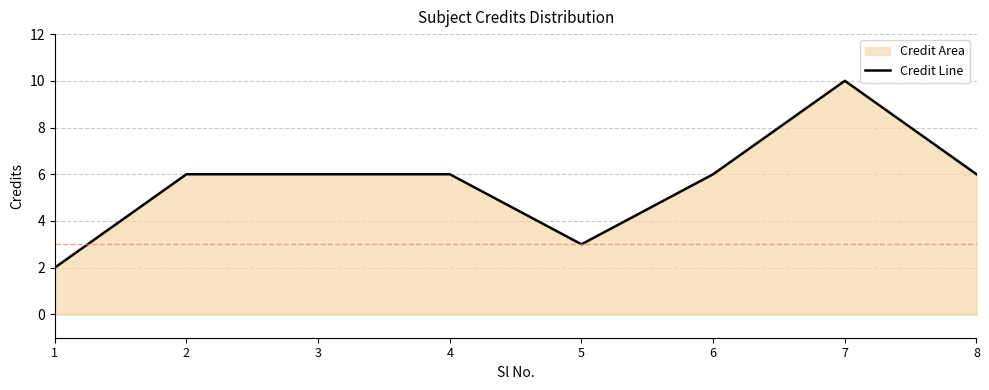

How many interior local peaks (higher than both neighbors) does the data have?

1